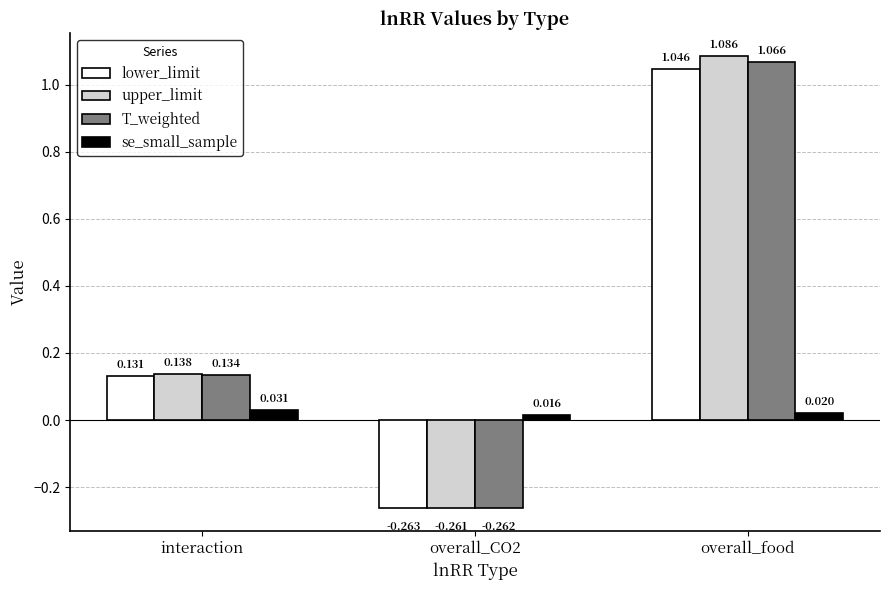

What is the total value across all series at overall_CO2?

-0.8